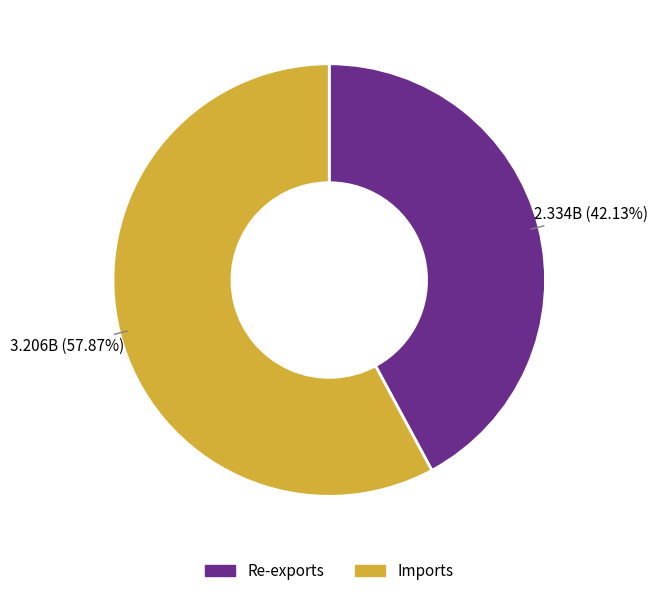

What percentage is the Re-exports slice, to the nearest percent?

42%